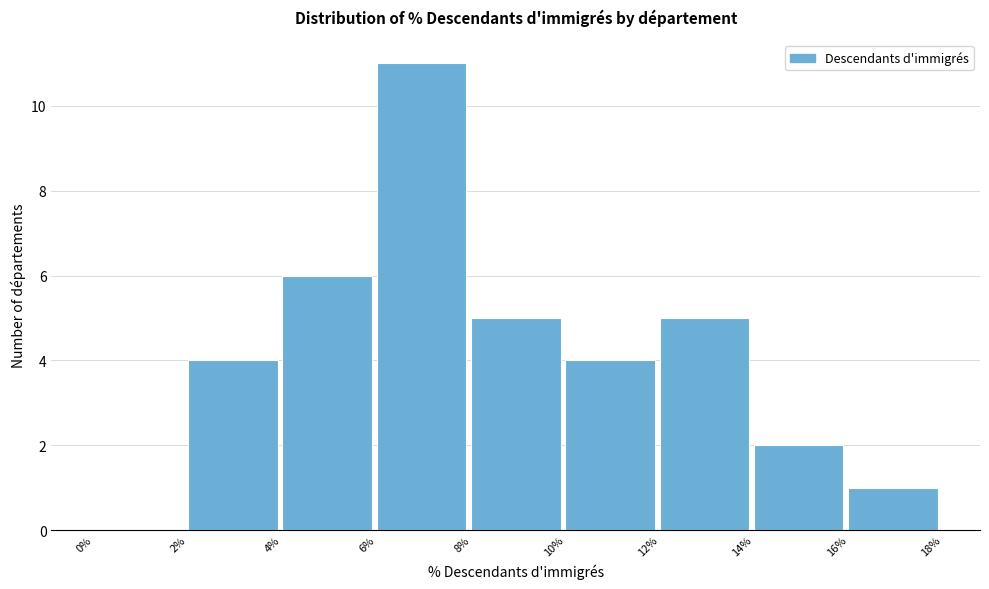

How tall is the bar that spans 4% to 6% on the x-axis? The values are not printed on the chart, so give them approximately, as read against the axis.

6